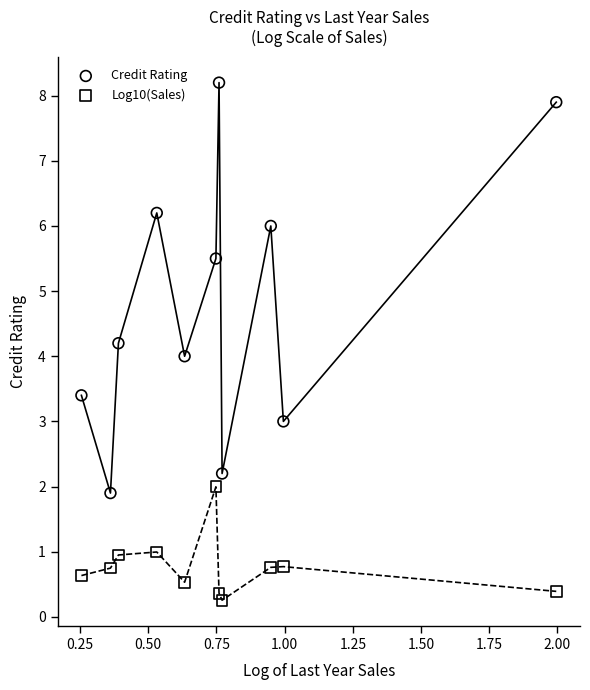

In the Credit Rating series, what Y value is closest to 5?

5.5